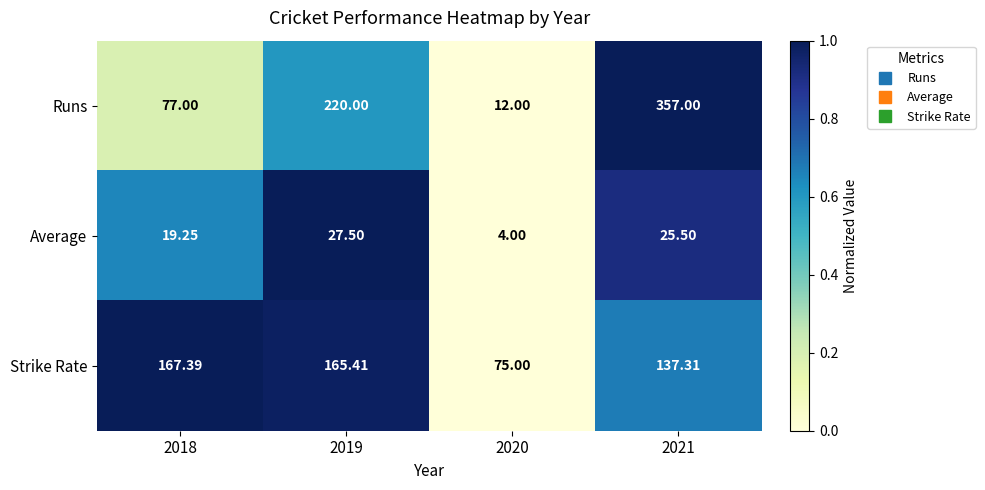

How many values in the Runs series are below 220?

2